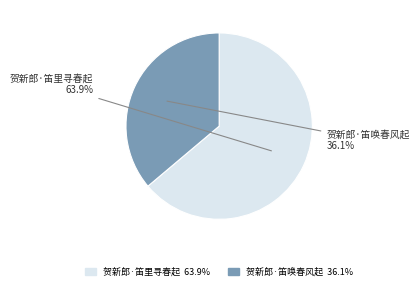

Which slice represents more than half of the pie?

贺新郎·笛里寻春起